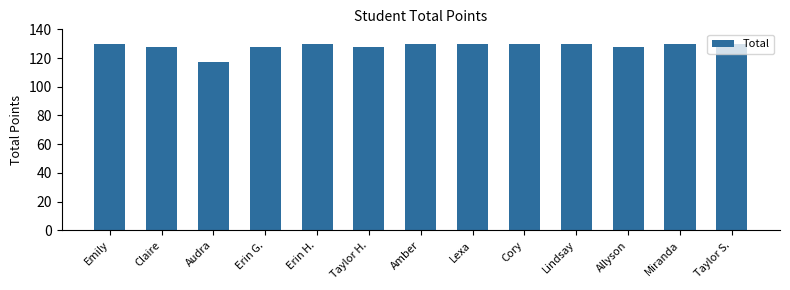

What is the value of the 1st bar from the left?

130.0